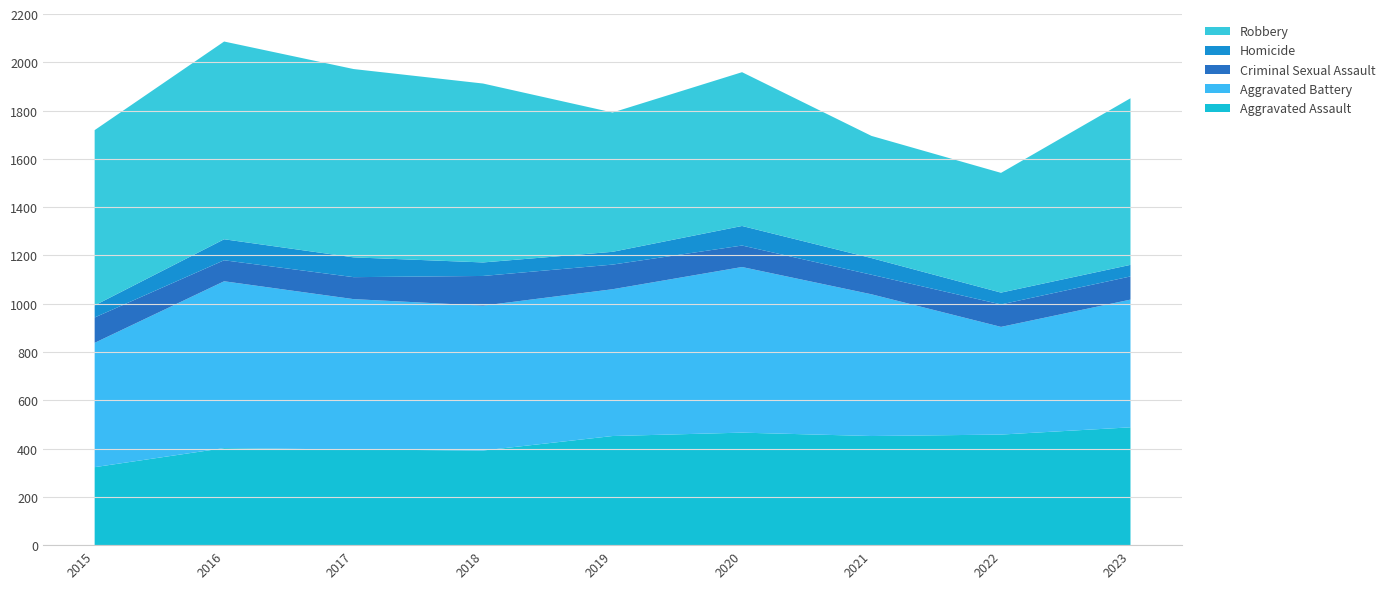

Reading left to right, extract all data points from this chart.

Aggravated Assault: 323	402	396	392	452	466	452	458	488
Aggravated Battery: 515	691	623	600	608	686	587	446	529
Criminal Sexual Assault: 105	87	91	123	102	89	81	93	96
Homicide: 50	87	82	56	53	81	69	49	48
Robbery: 726	819	780	741	577	637	506	496	690